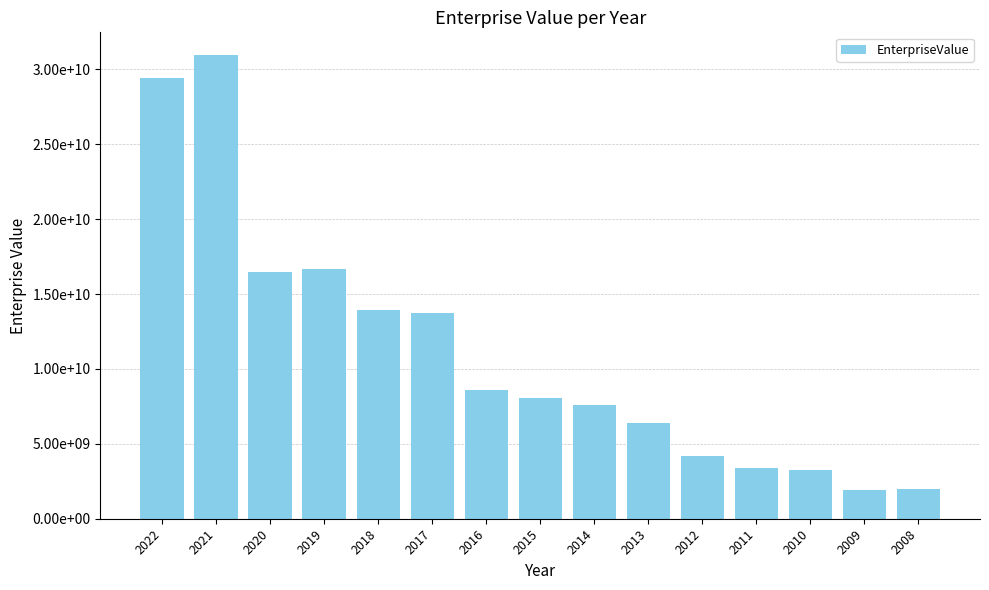

List the labels in order of value, largest first.

2021, 2022, 2019, 2020, 2018, 2017, 2016, 2015, 2014, 2013, 2012, 2011, 2010, 2008, 2009